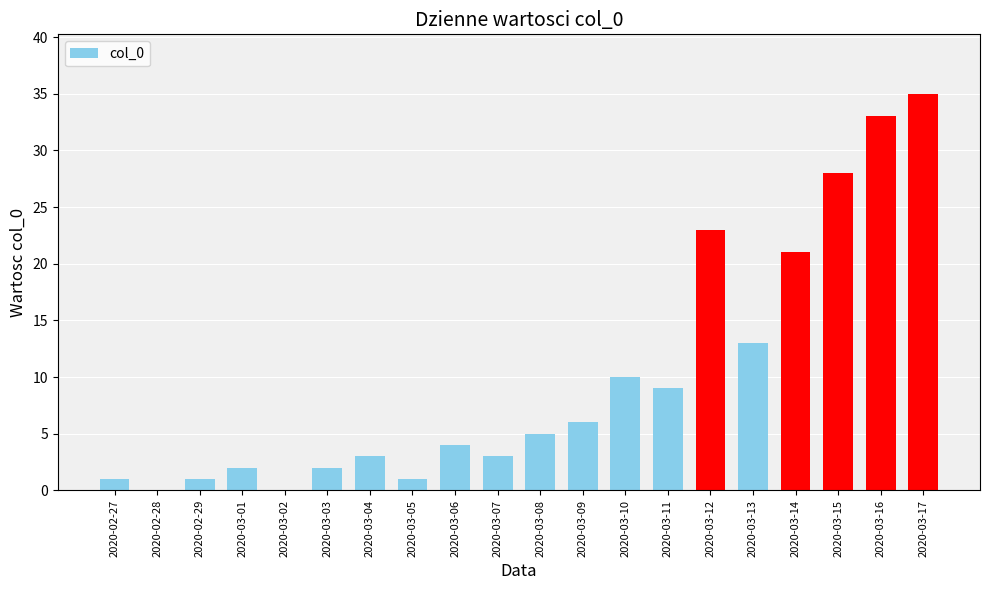

Is it true that the value at 2020-03-16 is 47?

False